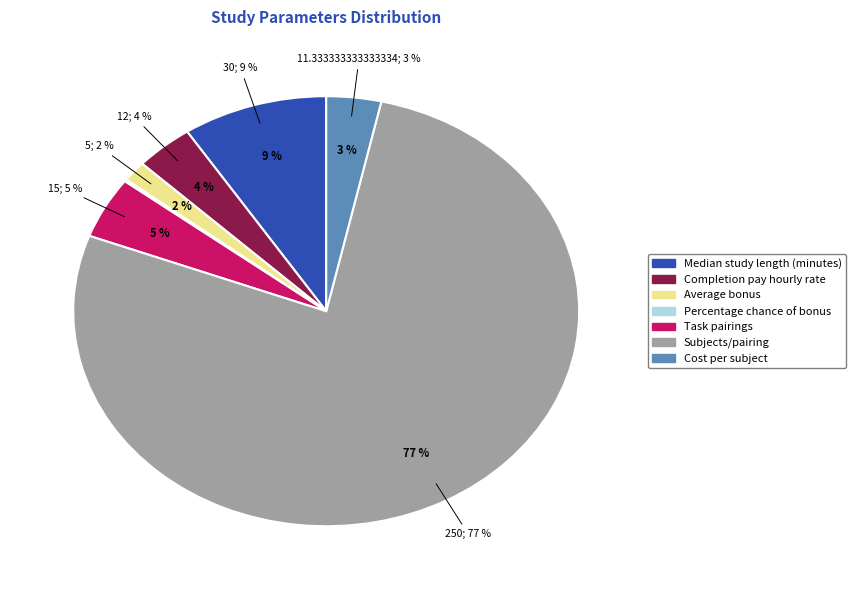

What is the change in value from Completion pay hourly rate to Task pairings?

+3.0